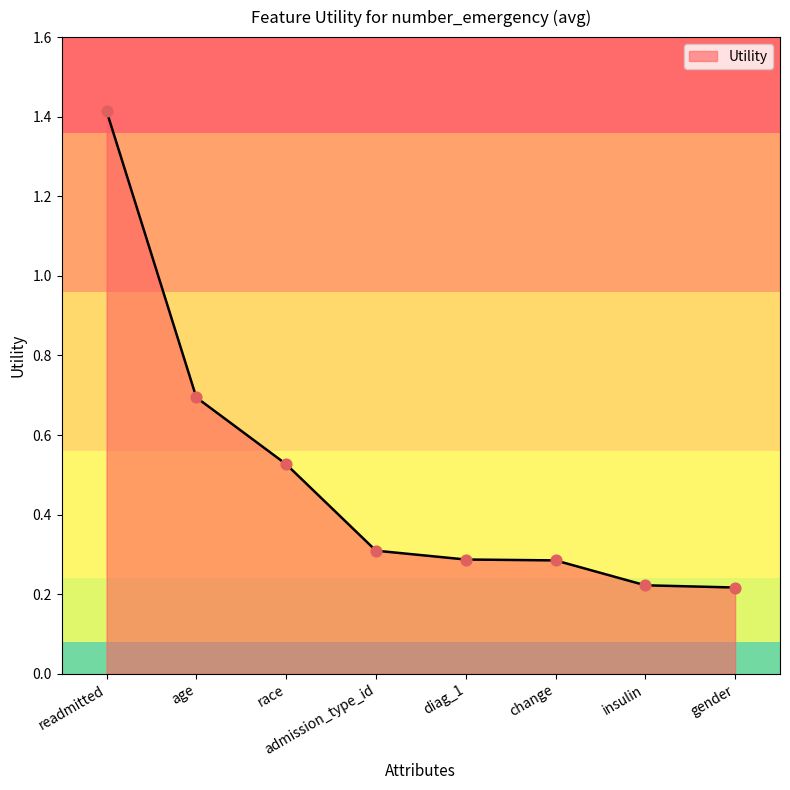

Which has a higher value, gender or readmitted?

readmitted